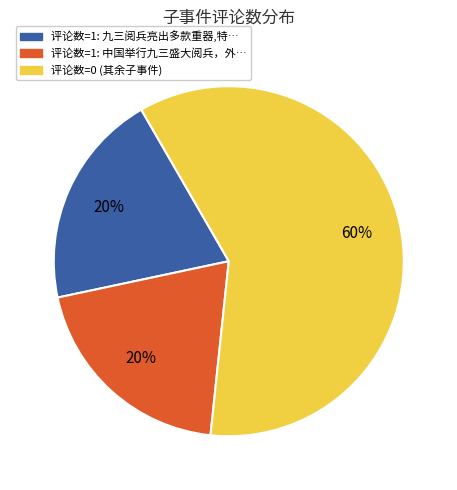

To the nearest percent, what is the average slice percentage?

33%